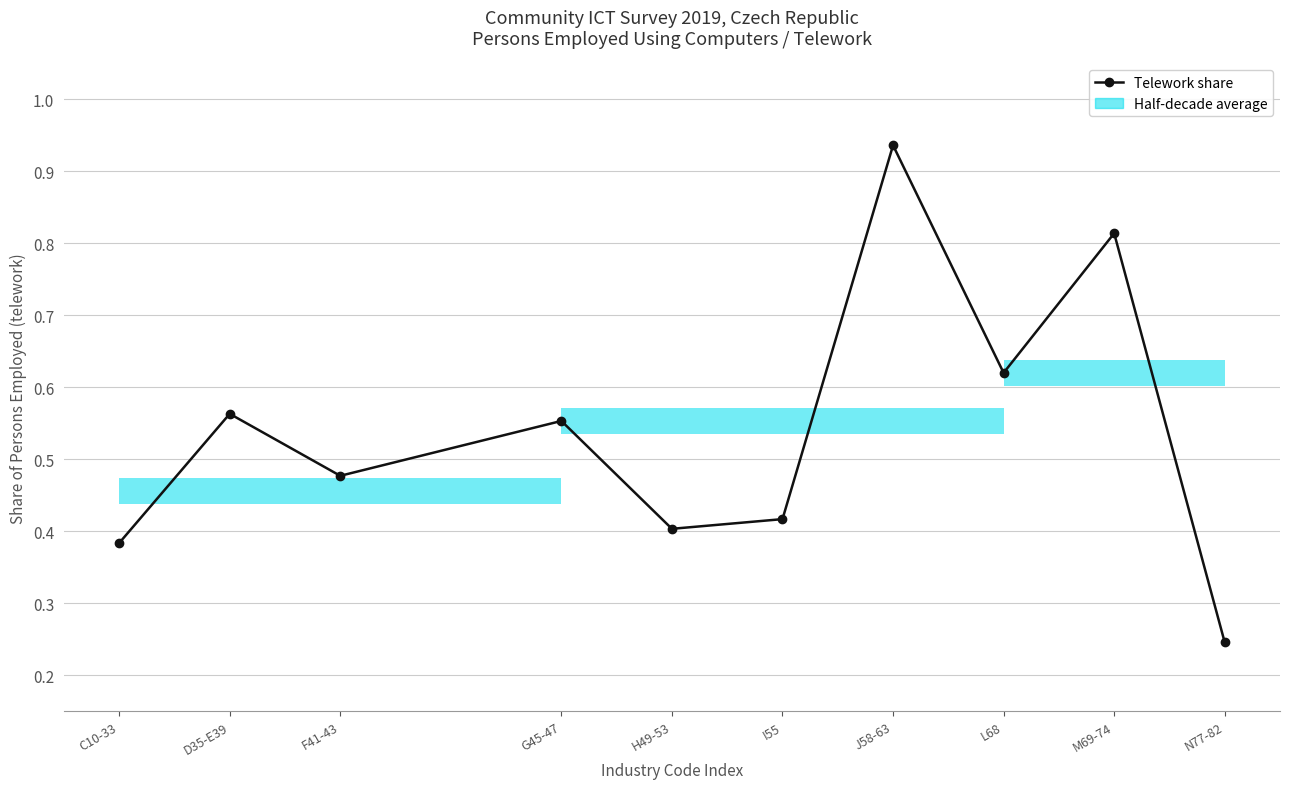

How many points are lower than both their immediate neighbors (excluding endpoints)?

3